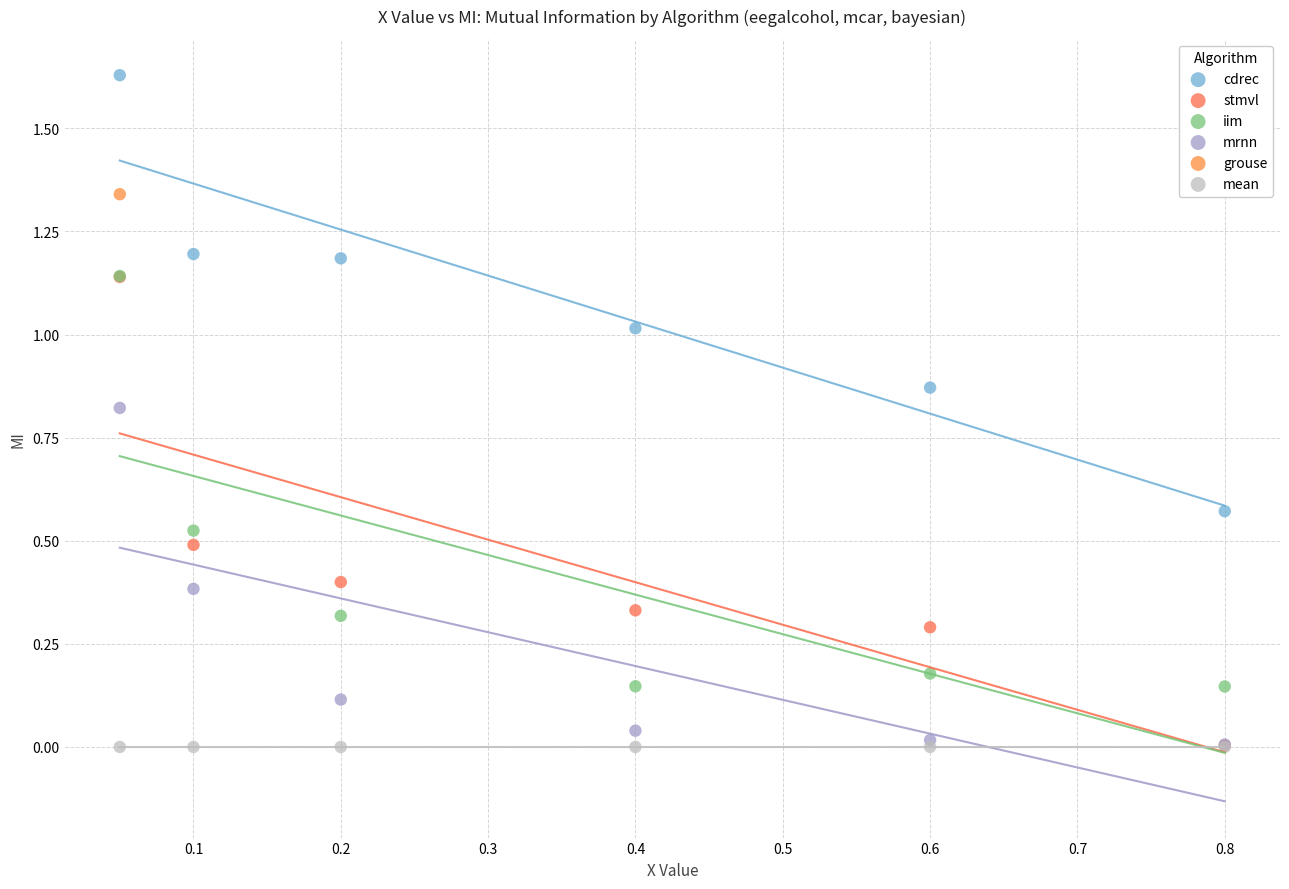

What are all the series names shown in the legend?

cdrec, stmvl, iim, mrnn, grouse, mean